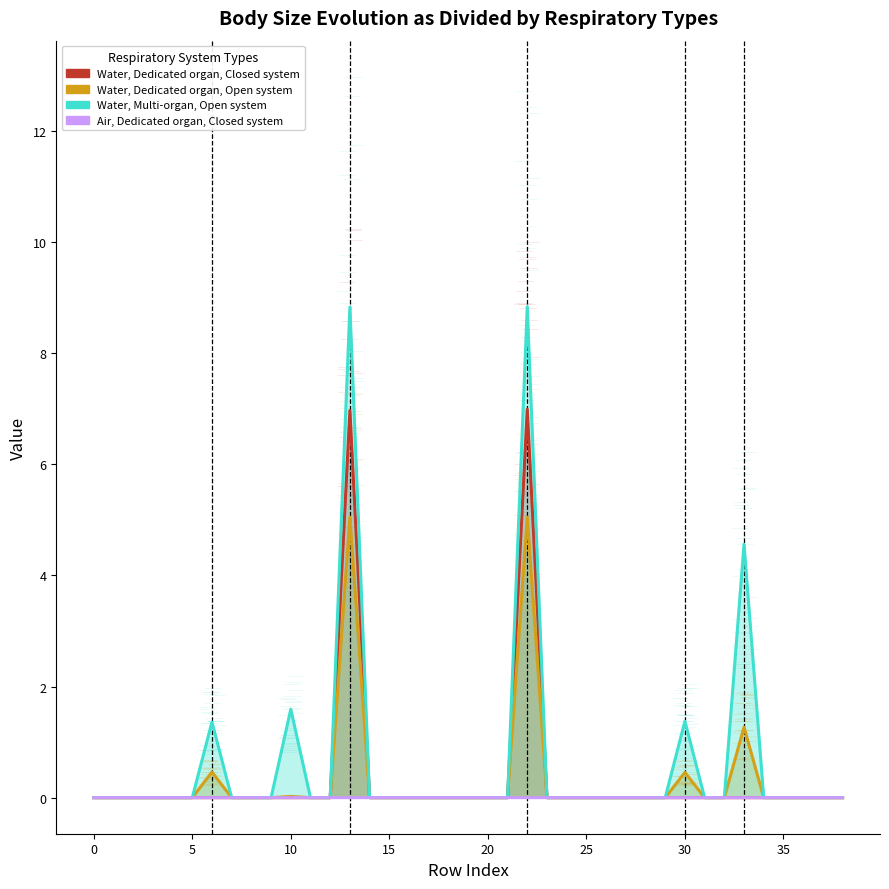

What is the maximum value shown in the chart?

8.8